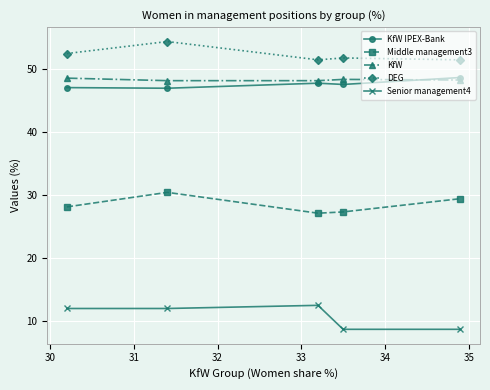

In DEG, how many points are higher than both neighbors (excluding endpoints)?

2